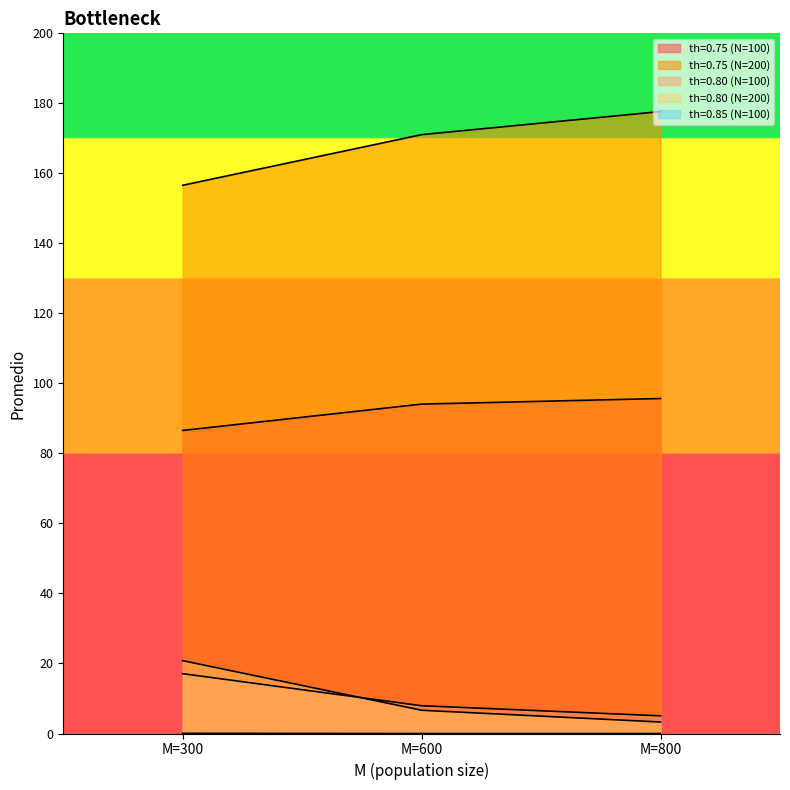

True or false: th=0.80 (N=100) has a value of 10.3 at M=300.

False